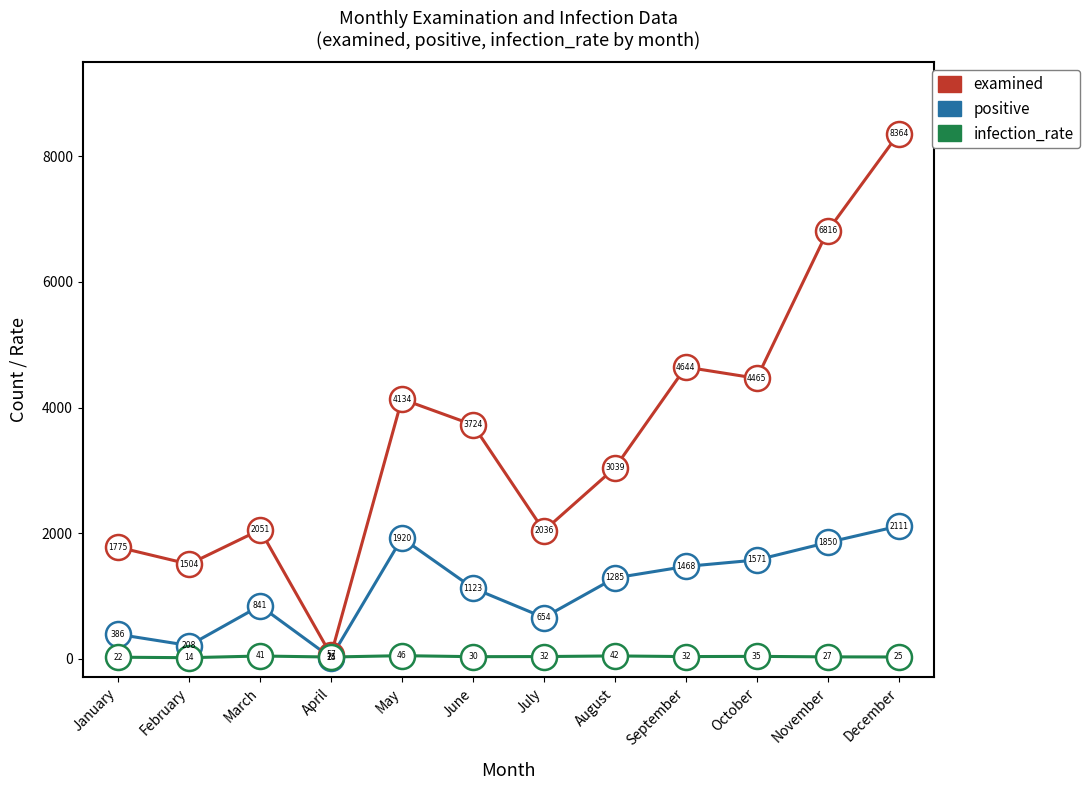

Is it true that positive equals 2862.3 at November?

False